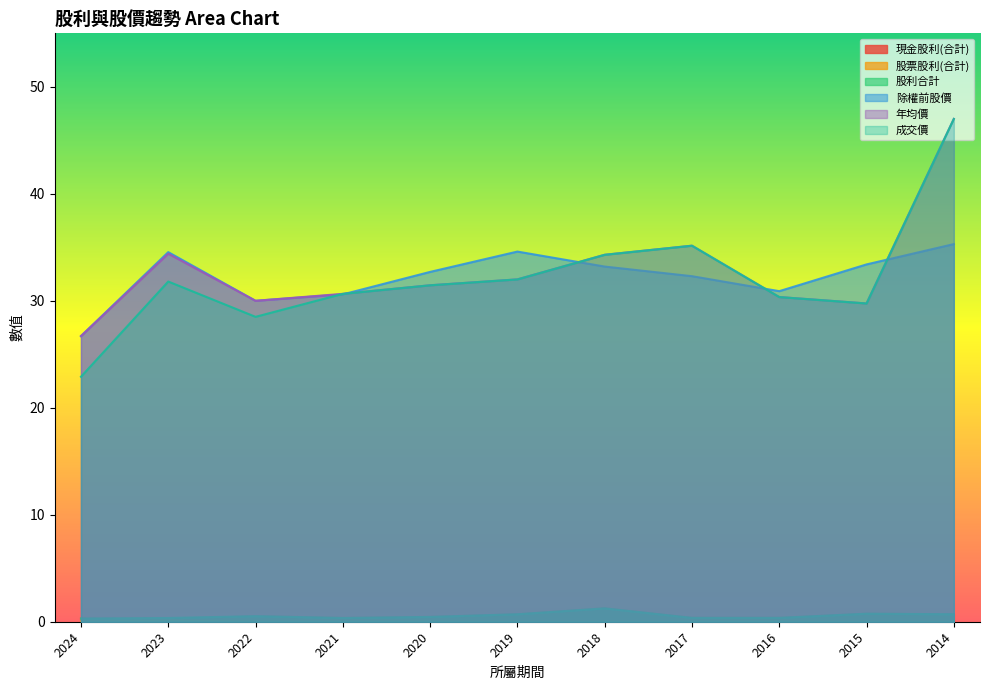

True or false: 股票股利(合計) and 現金股利(合計) cross at least once.

False